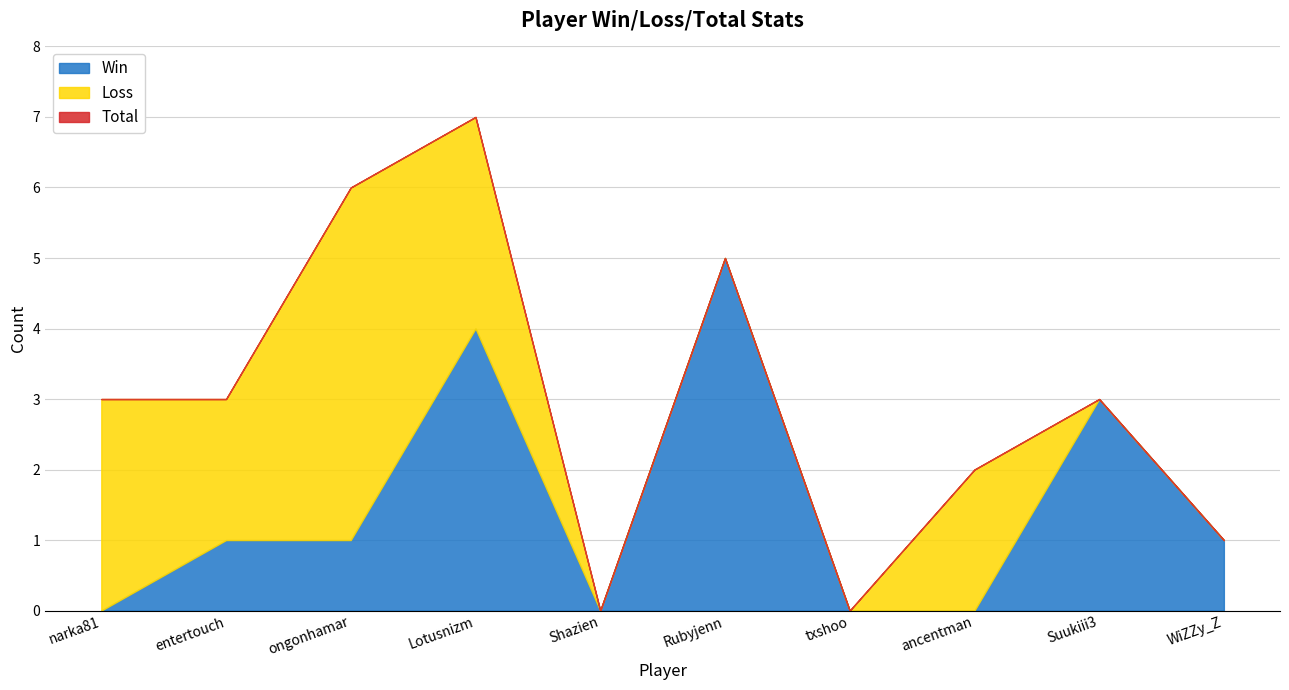

How many values in the Loss series exceed 2?

3